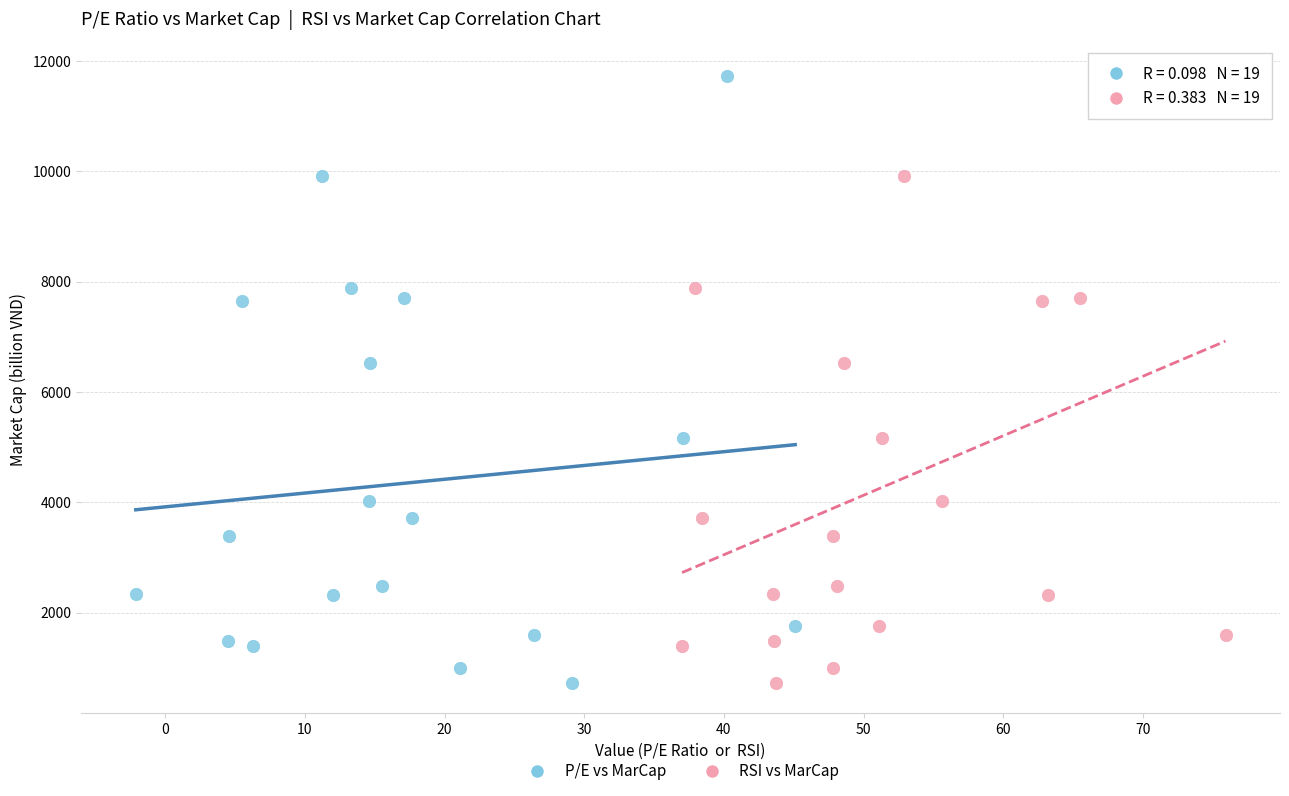

What are all the series names shown in the legend?

P/E vs MarCap, RSI vs MarCap